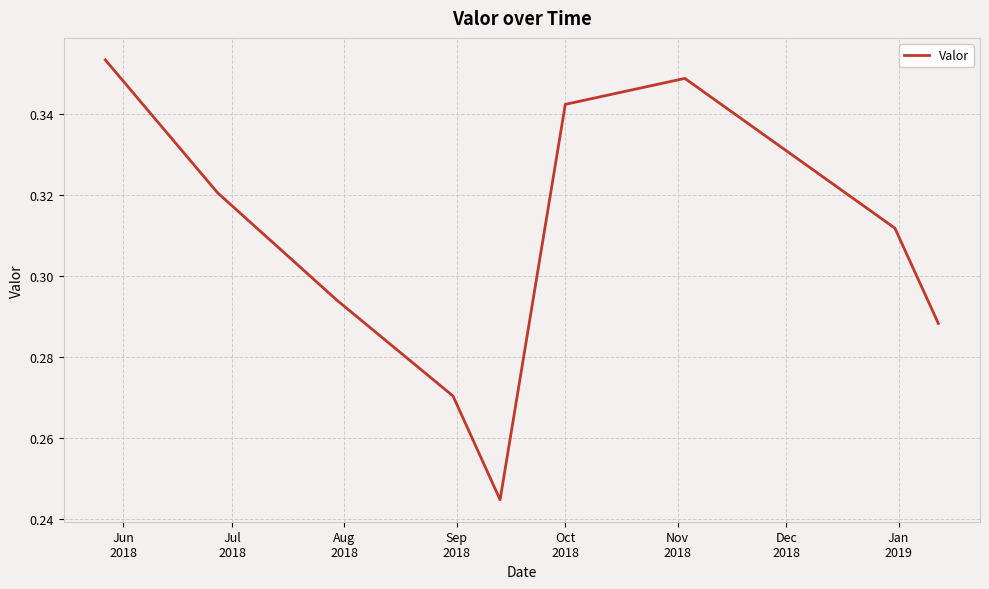

How many values are between 0 and 1?

9